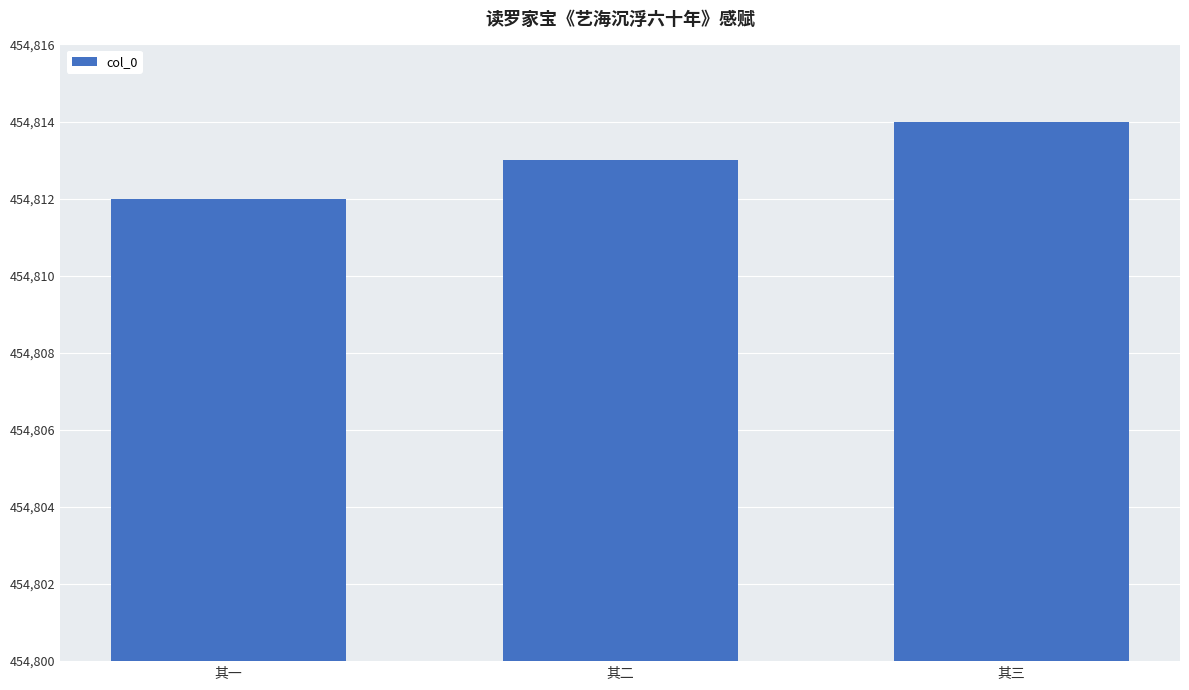

What is the difference between the maximum and minimum values?

2